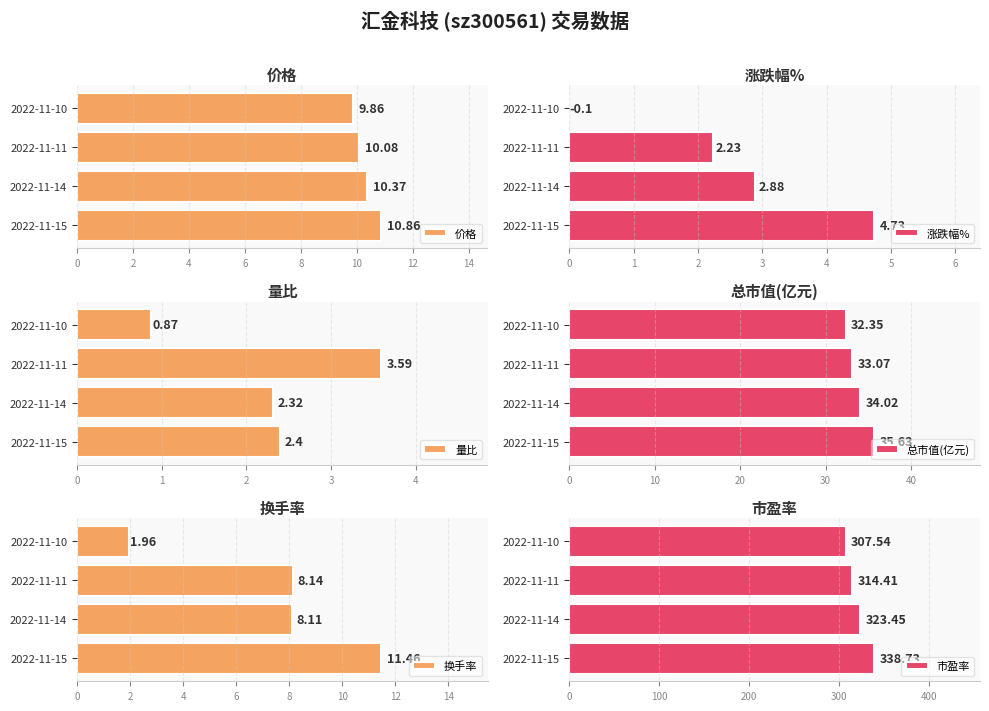

Rank the series by their maximum value, from highest to lowest.

市盈率, 总市值(亿元), 换手率, 价格, 涨跌幅%, 量比